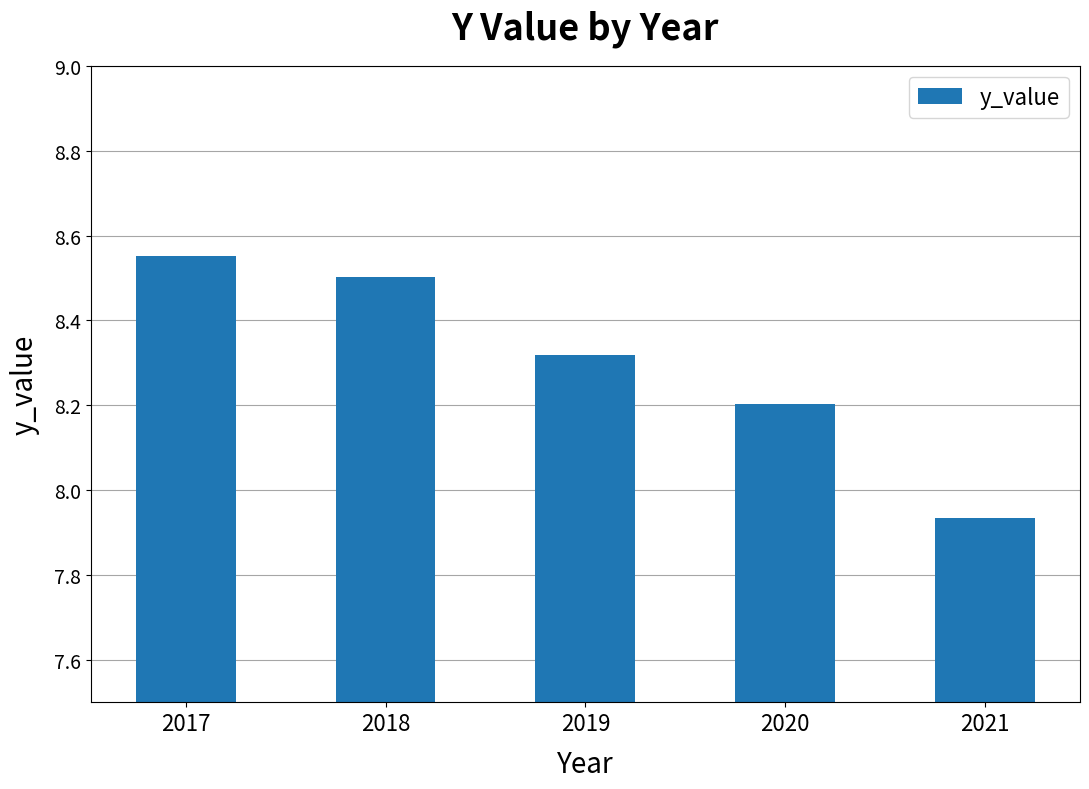

Rank the categories by value from lowest to highest.

2021, 2020, 2019, 2018, 2017